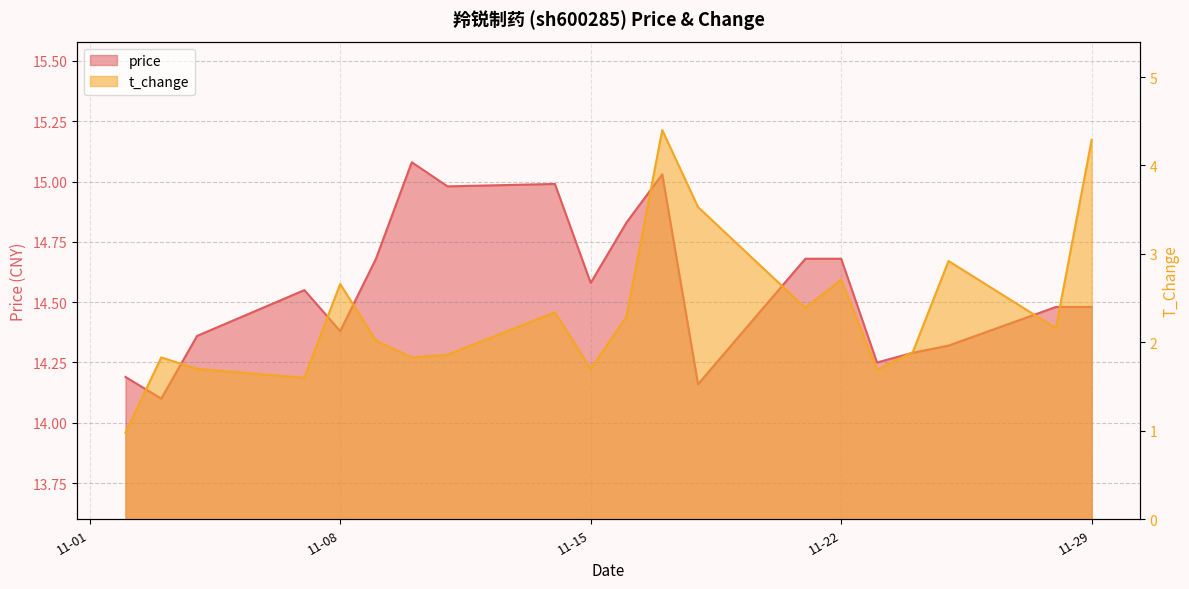

Reading left to right, transcribe all the data shown in this chart.

price: 14.2	14.1	14.4	14.6	14.4	14.7	15.1	15.0	15.0	14.6	14.8	15.0	14.2	14.7	14.7	14.2	14.3	14.3	14.5	14.5
t_change: 1.0	1.8	1.7	1.6	2.7	2.0	1.8	1.9	2.3	1.7	2.3	4.4	3.5	2.4	2.7	1.7	1.9	2.9	2.2	4.3